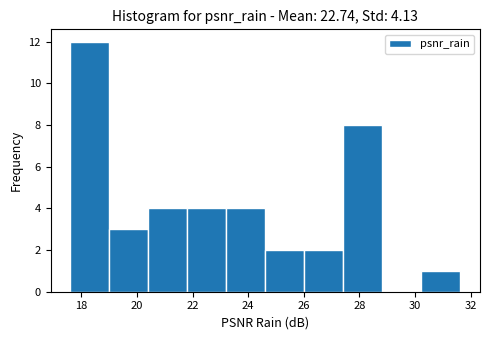

What is the height of the bar covering 21.8 to 23.2 on the x-axis? Neither the bar edges nor the heights are printed on the chart, so give them approximately, as read against the axes.

4